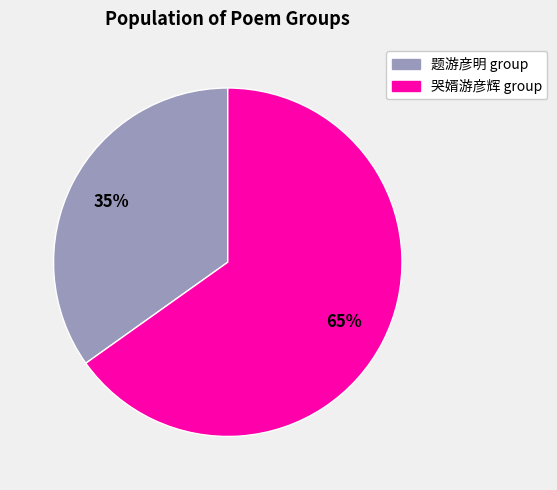

True or false: 题游彦明 group accounts for 27% of the total.

False